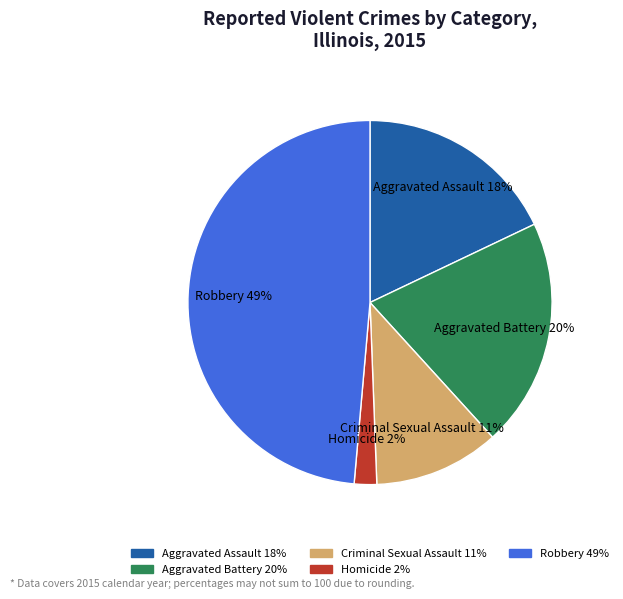

The Criminal Sexual Assault slice represents 4% of the pie. True or false?

False